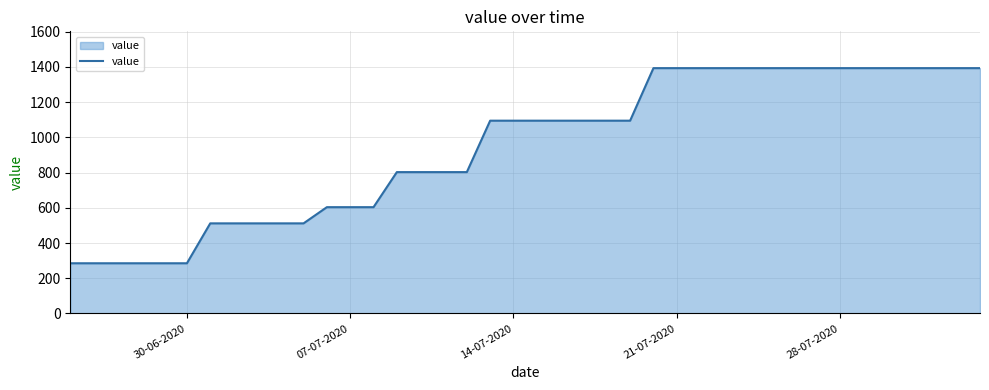

What is the difference between the maximum and minimum values?

1107.2